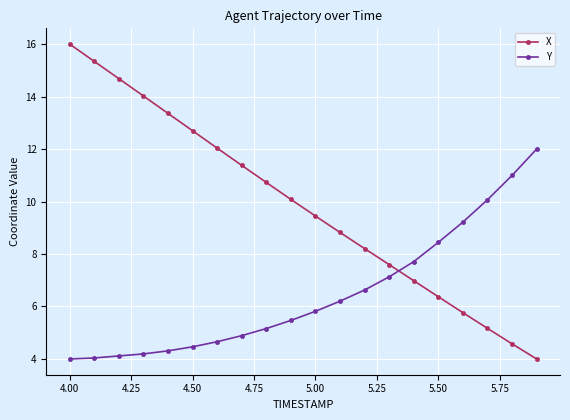

Which series ends up on top after the final intersection of Y and X?

Y